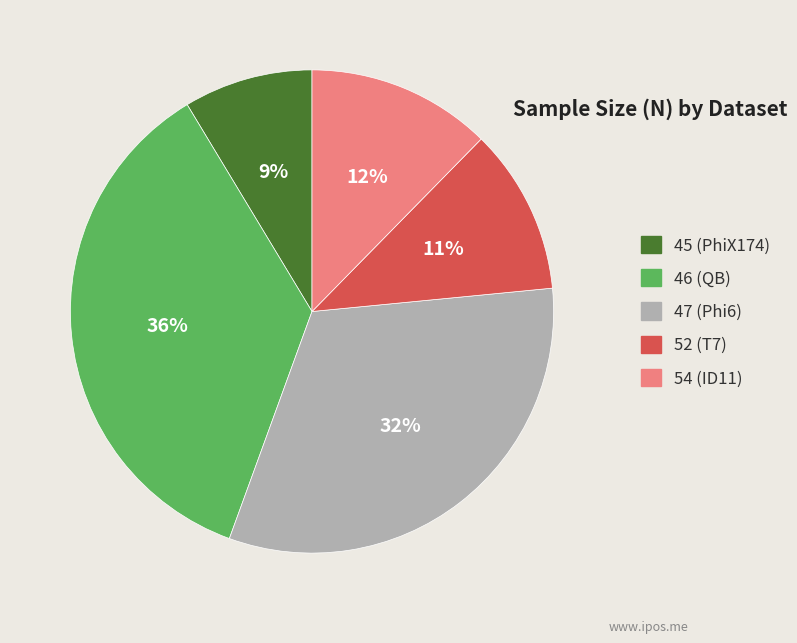

Rank the categories by value from highest to lowest.

46 (QB), 47 (Phi6), 54 (ID11), 52 (T7), 45 (PhiX174)